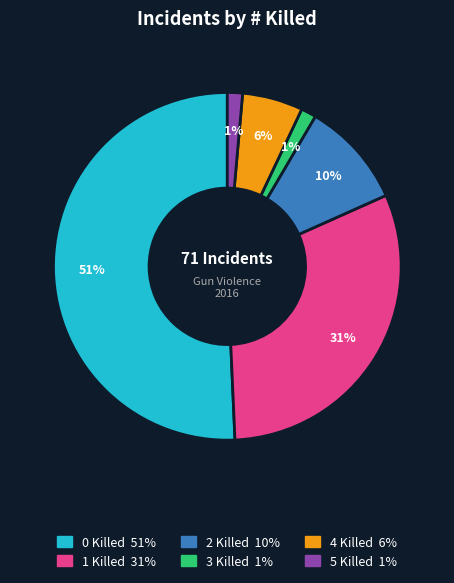

Is there a majority slice in this chart?

Yes